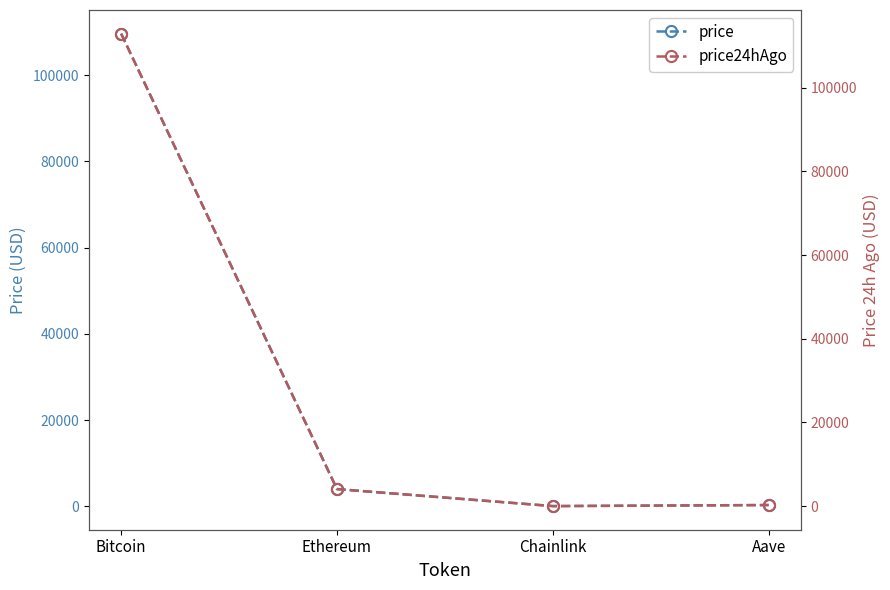

Read the price24hAgo value at Aave.

275.3